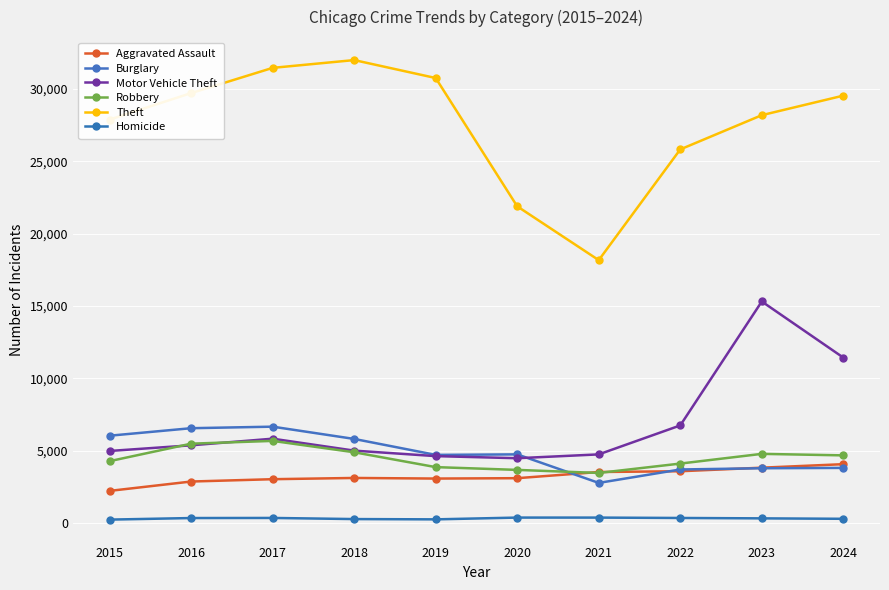

List the series in order of their peak value, lowest first.

Homicide, Aggravated Assault, Robbery, Burglary, Motor Vehicle Theft, Theft